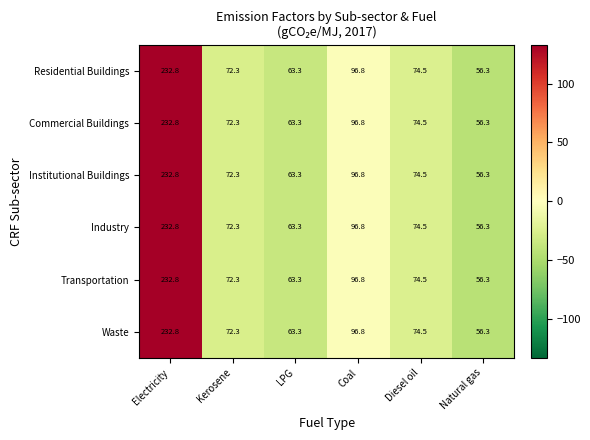

At which category is the sum across all series the highest?

Electricity